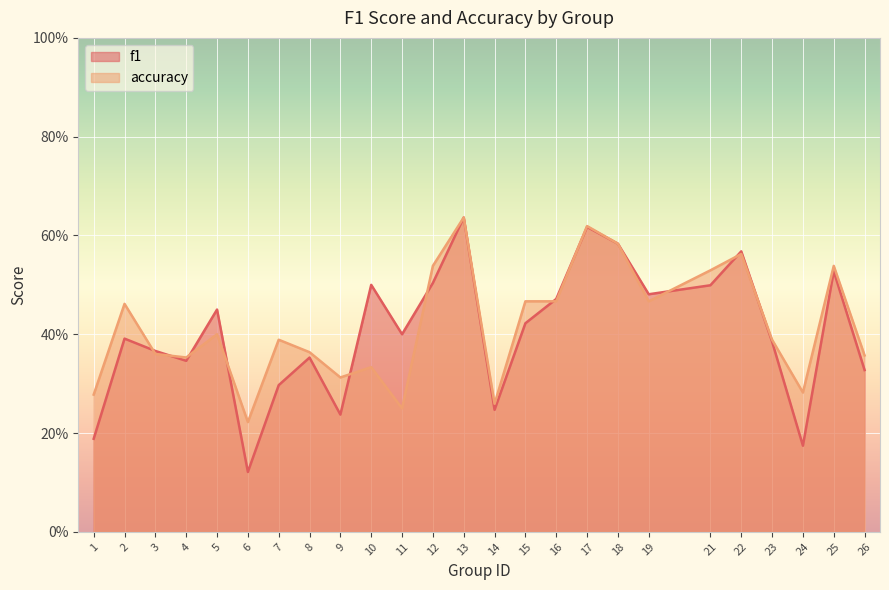

True or false: accuracy has a value of 0.6 at 13.

True